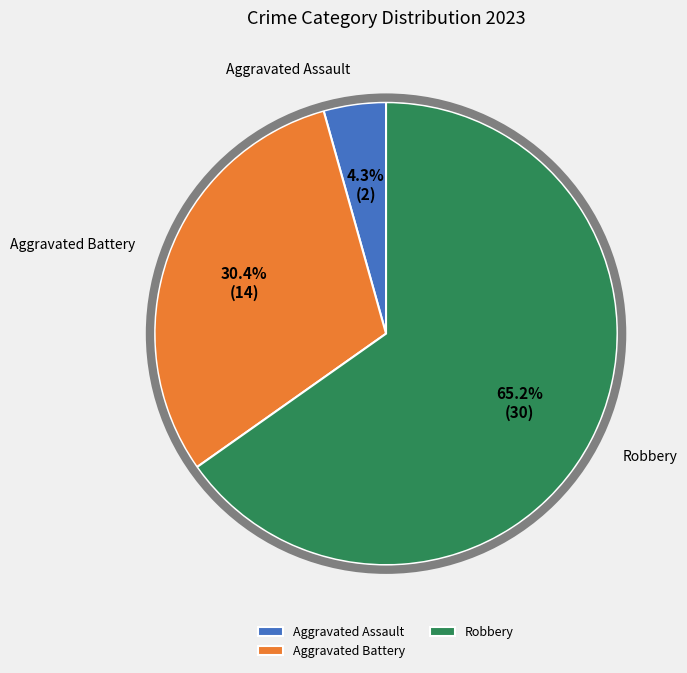

Does any single category account for the majority?

Yes